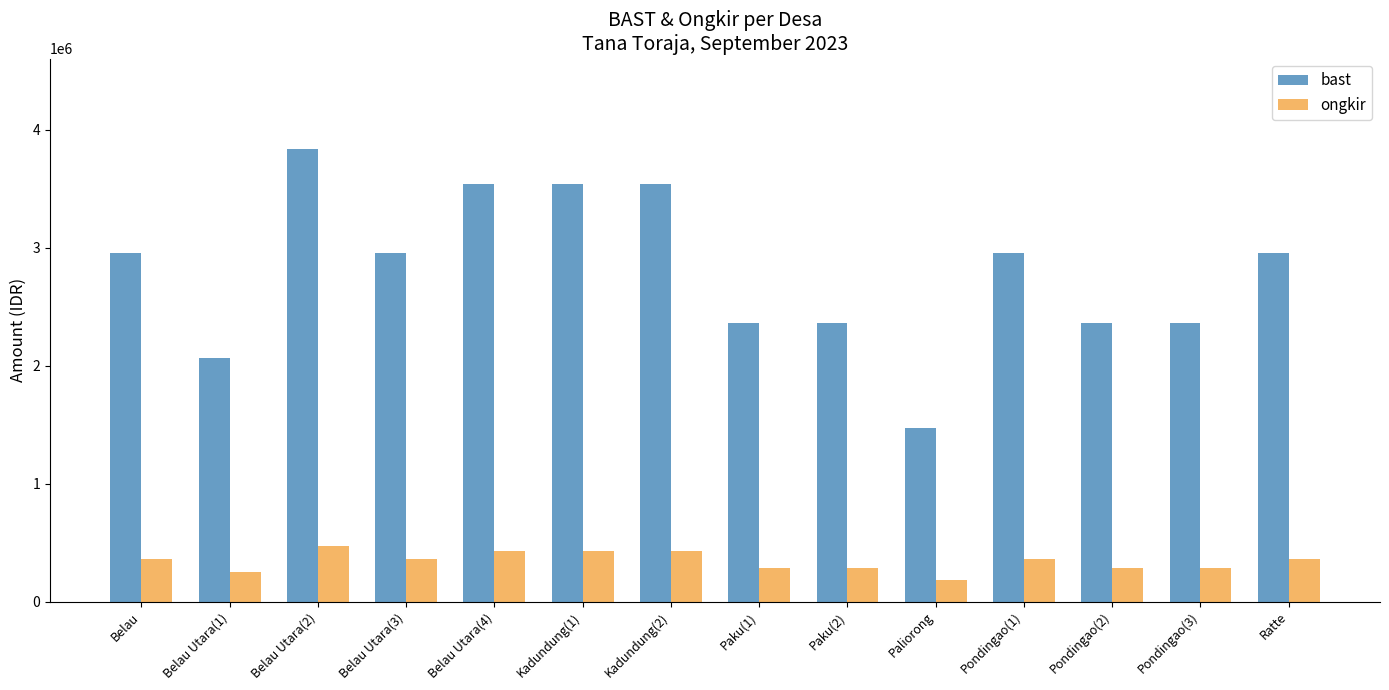

What value does the ongkir series have at Pondingao(1)?

360000